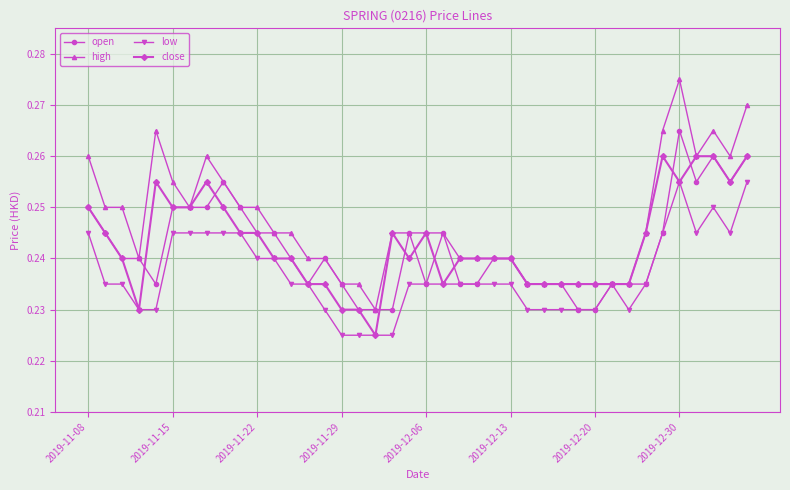

True or false: close has more than 1 points higher than both neighbors.

True